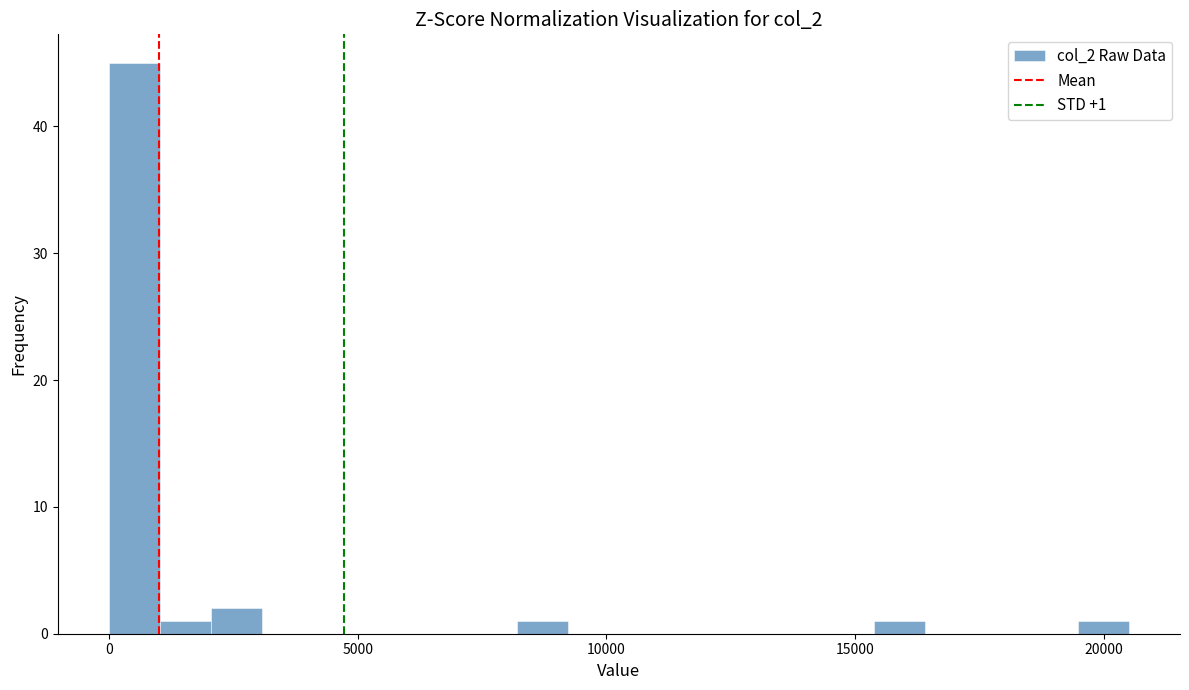

Around what value on the x-axis is the tallest bar? Give the approximate position of its centre, as read against the axis.

500